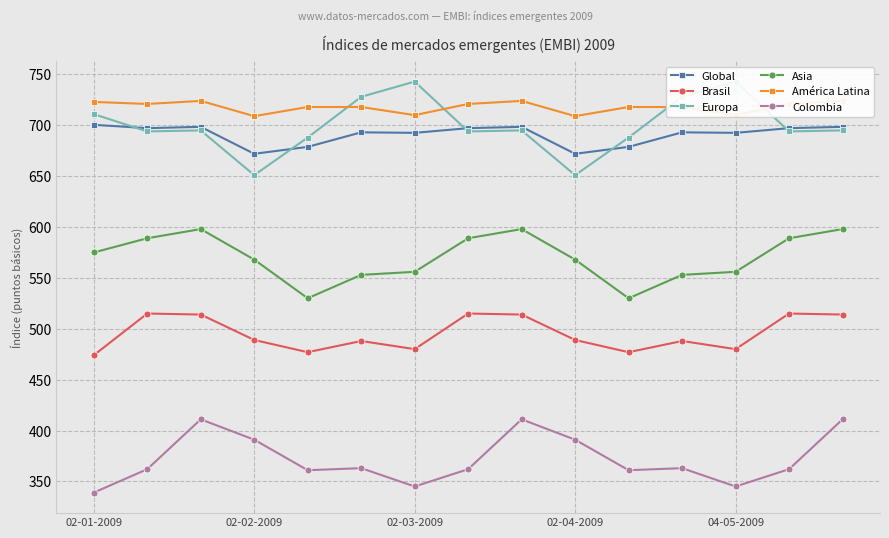

The value of Brasil at 14 is 727.3. True or false?

False